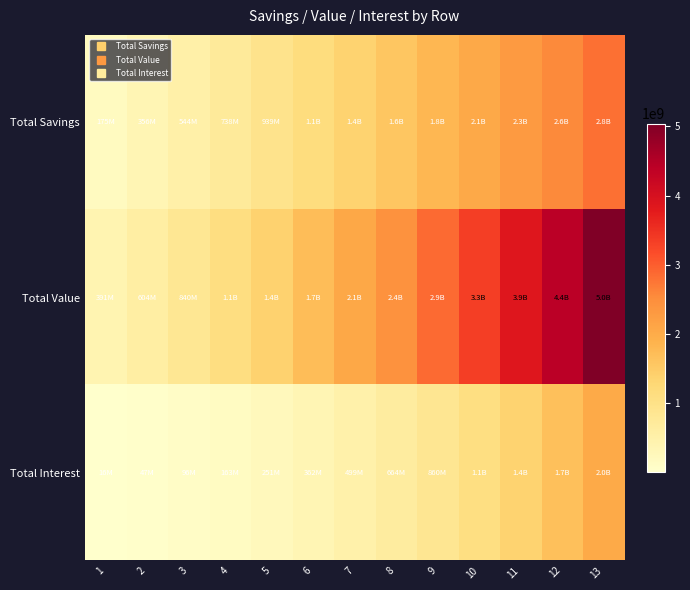

Between 1 and 9, which series saw the biggest shift?

Total Value